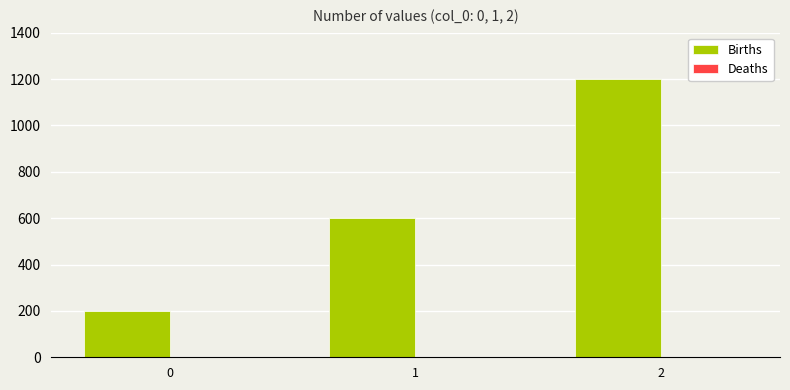

List the labels in order of value, largest first.

2, 1, 0